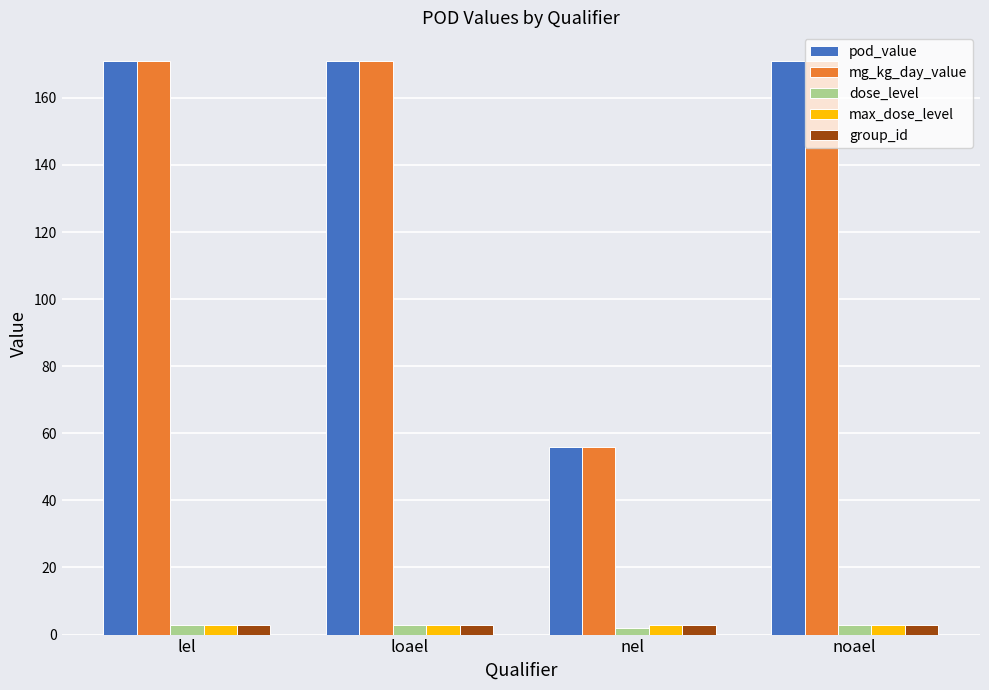

Is it true that mg_kg_day_value equals 240 at noael?

False